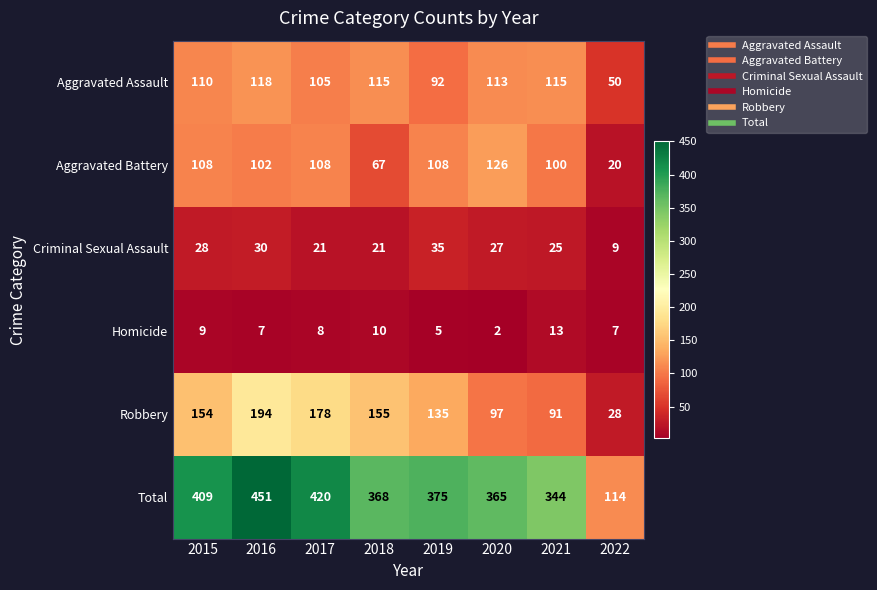

At which category is the sum across all series the highest?

2016